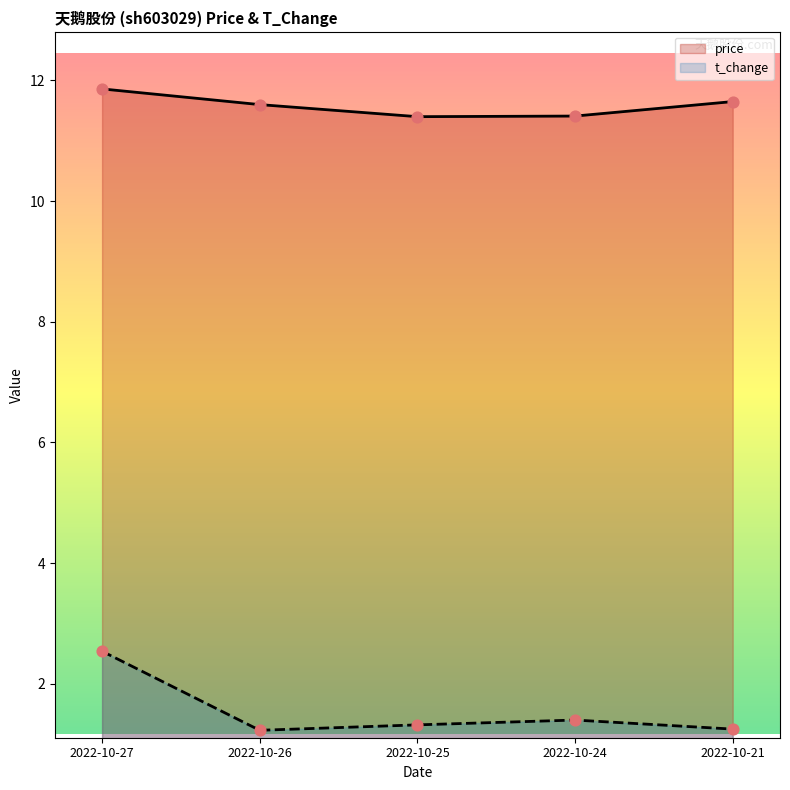

At which category is the sum across all series the highest?

2022-10-27